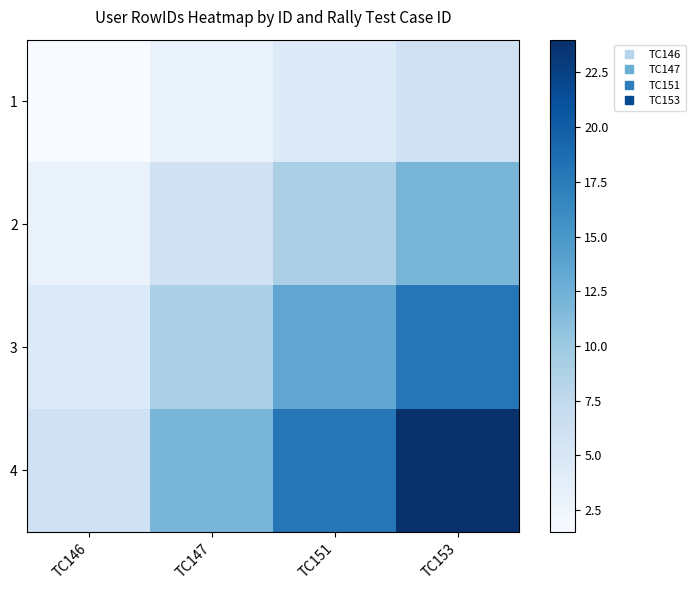

What is the smallest value displayed?

1.5